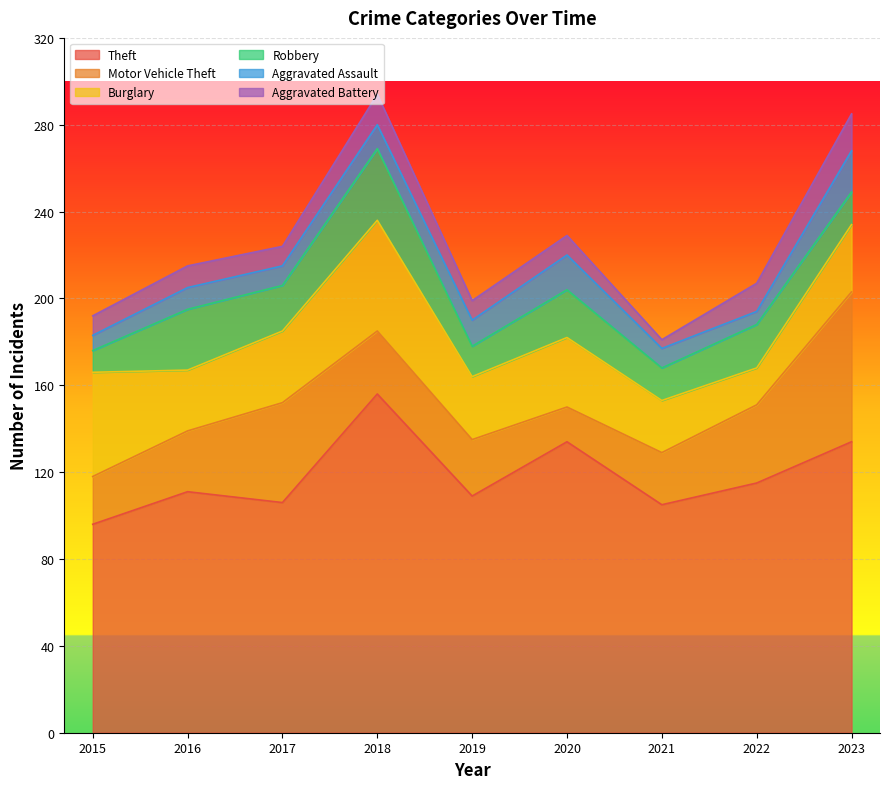

Reading right to left, transcribe all the data shown in this chart.

Theft: 134	115	105	134	109	156	106	111	96
Motor Vehicle Theft: 69	36	24	16	26	29	46	28	22
Burglary: 31	17	24	32	29	51	33	28	48
Robbery: 15	20	15	22	14	33	21	28	10
Aggravated Assault: 19	6	9	16	12	11	9	10	7
Aggravated Battery: 17	13	4	9	9	14	9	10	9